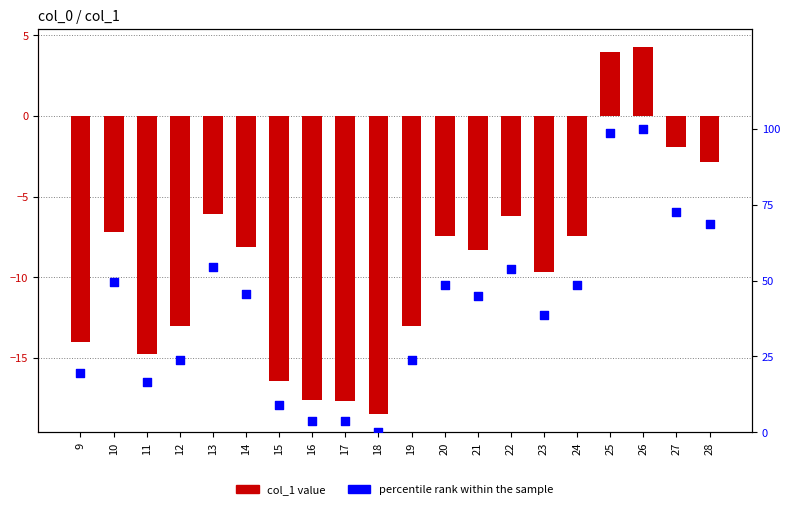

Is the value of col_1 at 16 greater than the value of percentile rank at 19?

No